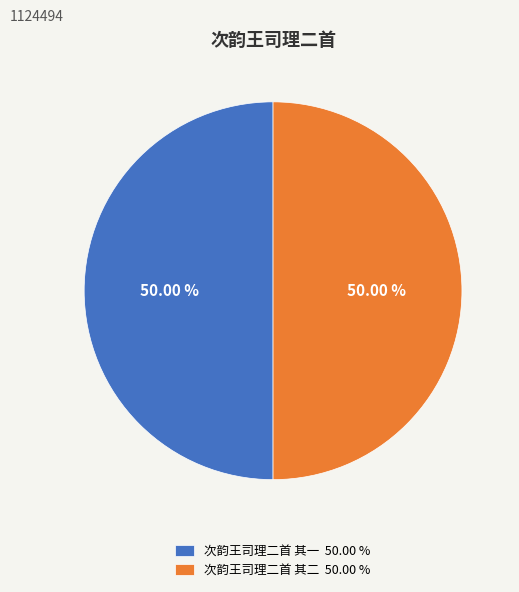

Approximately how many times larger is the value at 次韵王司理二首 其一 50.00 % compared to 次韵王司理二首 其二 50.00 %?

1.0